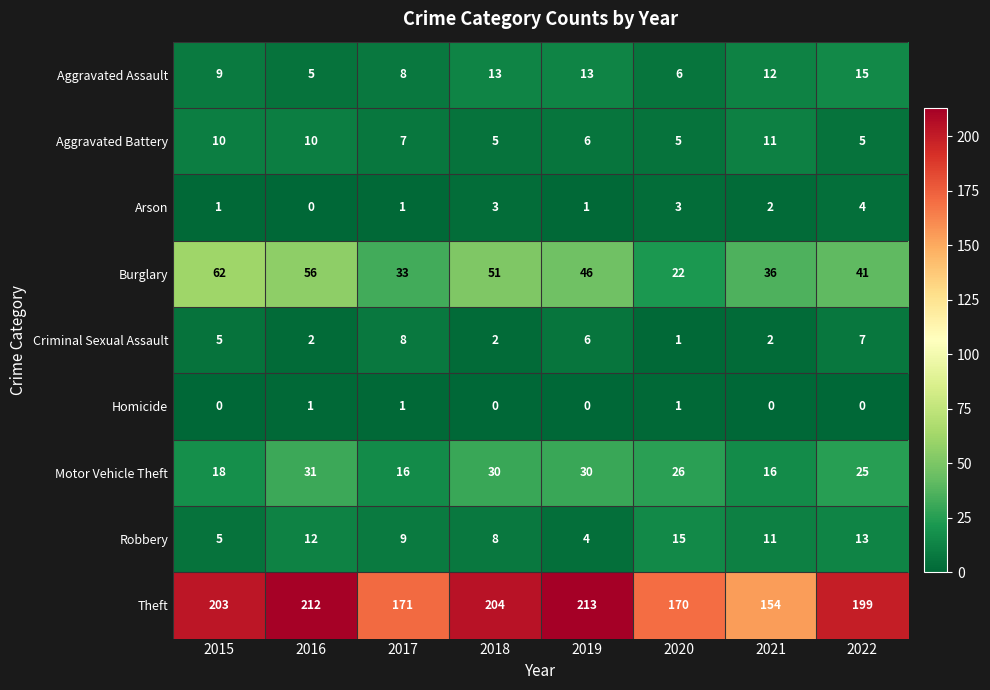

How many data points does each series have?

8